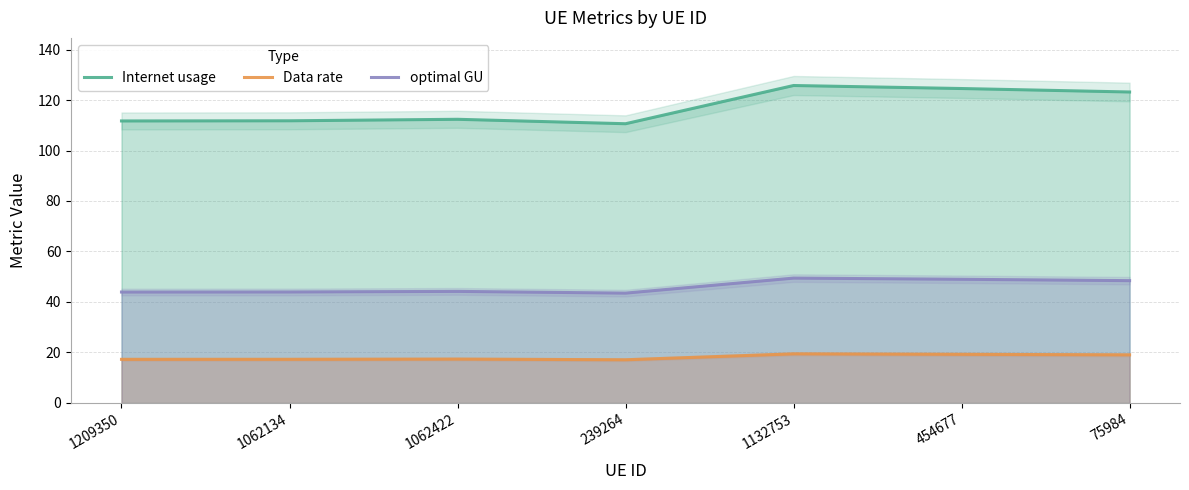

At which category is the sum across all series the highest?

1132753